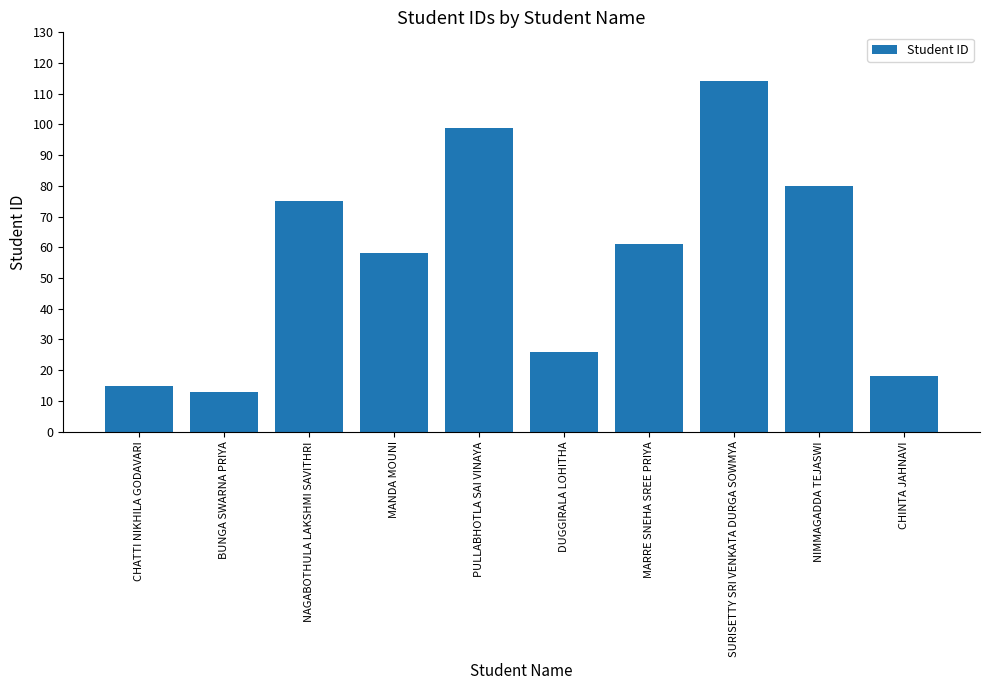

Approximately how many times larger is the value at CHINTA JAHNAVI compared to MANDA MOUNI?

0.3